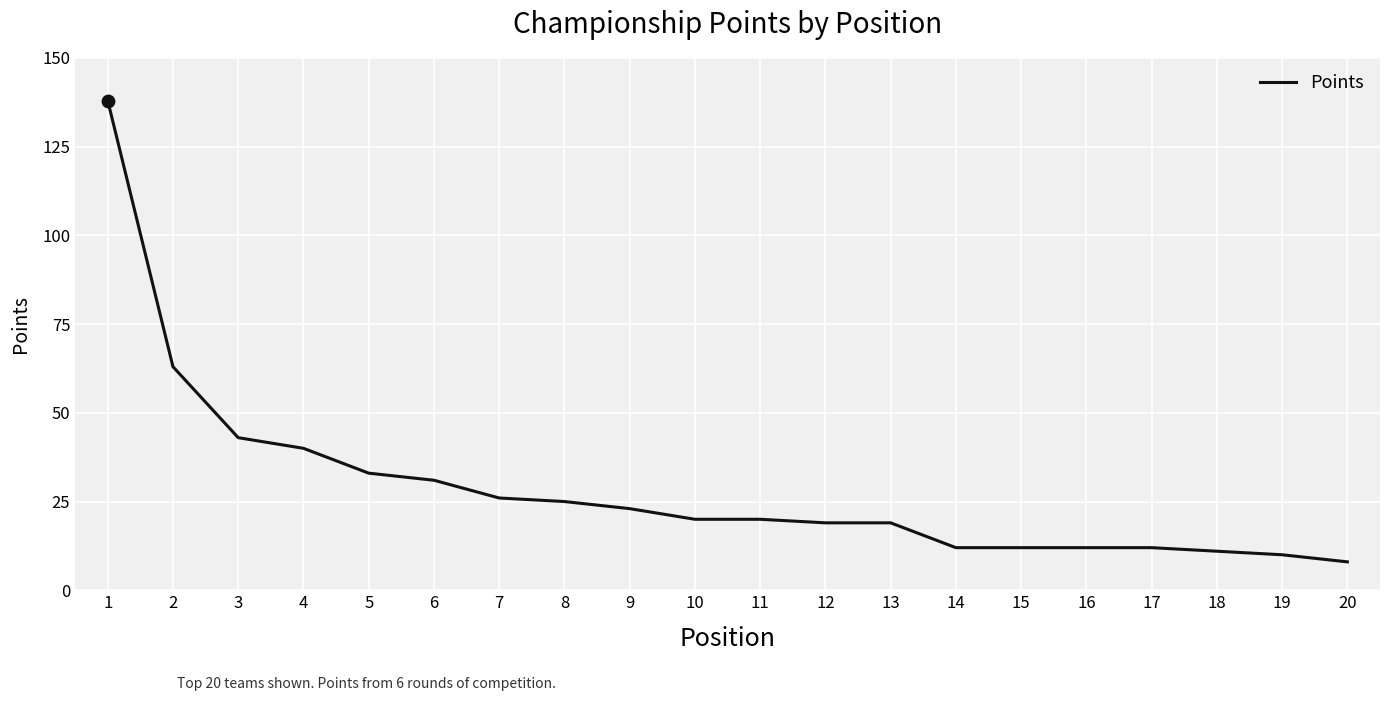

Approximately how many times larger is the value at 5 compared to 13?

1.7